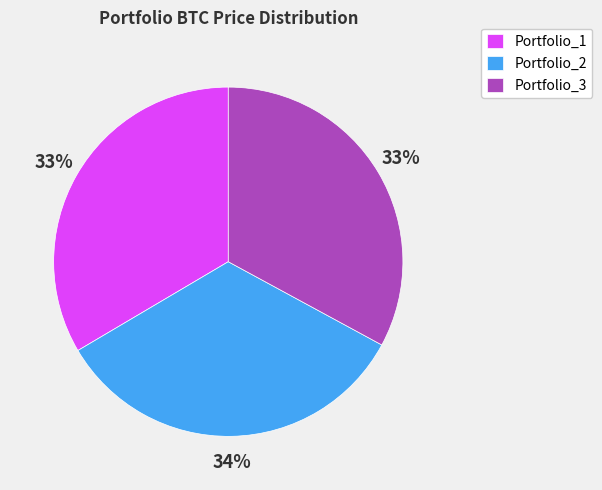

To the nearest percent, what portion does Portfolio_3 represent?

33%